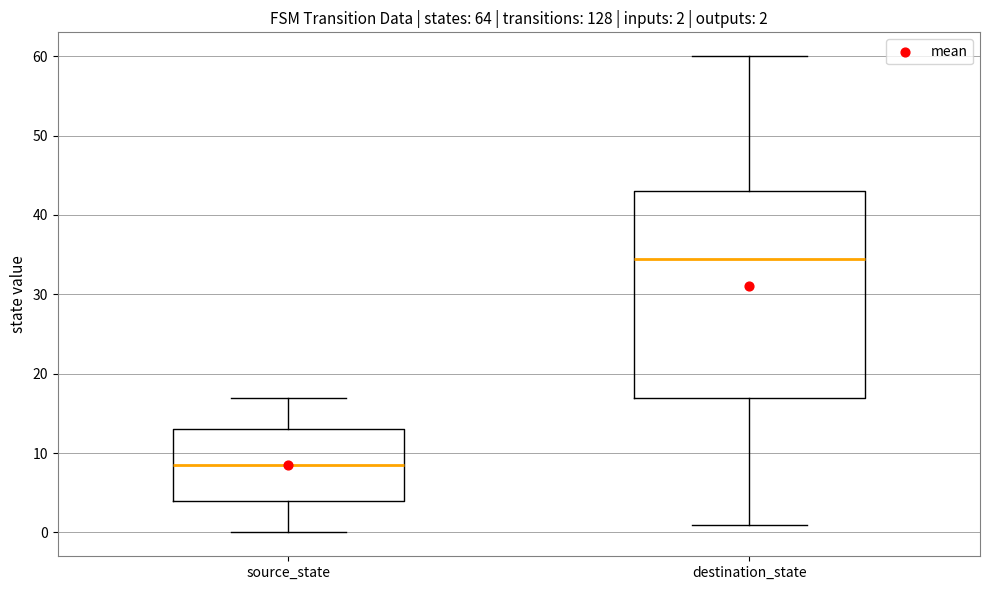

Which box's median line is the highest?

destination_state